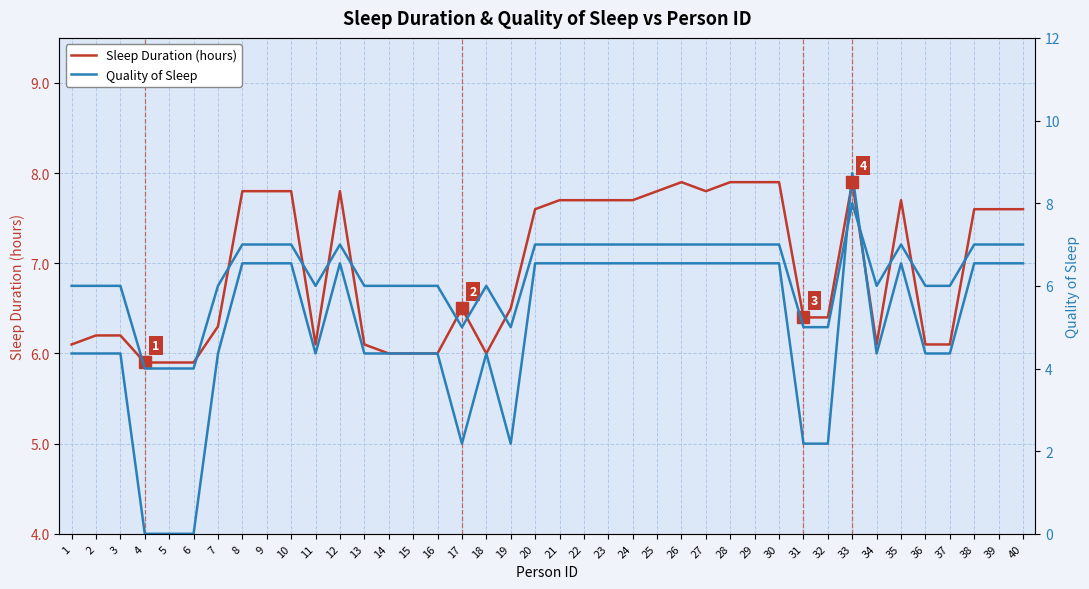

What is the approximate value of Quality of Sleep at 2?

6.0